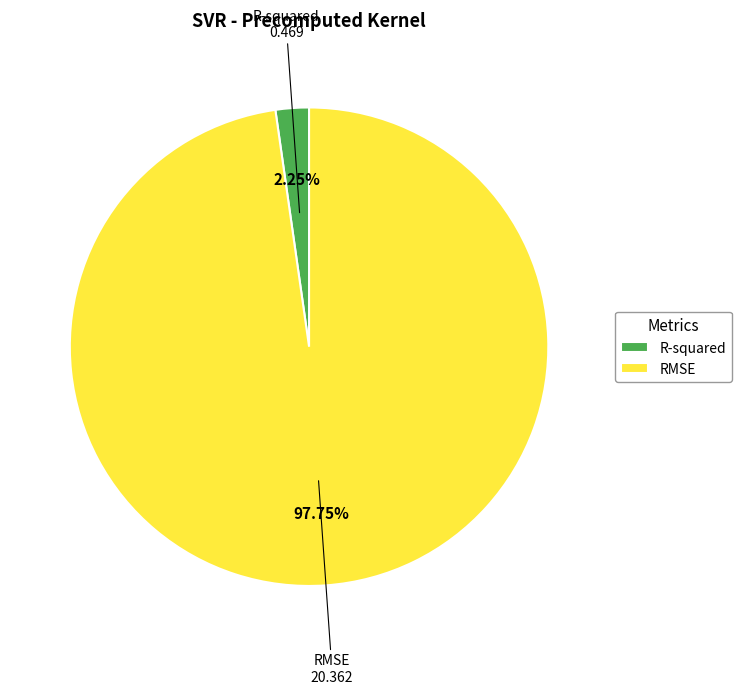

What percentage is the RMSE slice, to the nearest percent?

98%